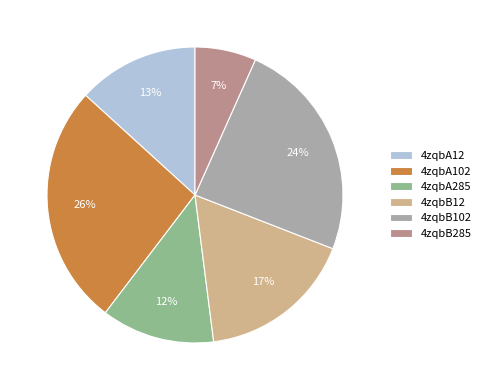

What is the ratio of the value at 4zqbB102 to the value at 4zqbB12?

1.4